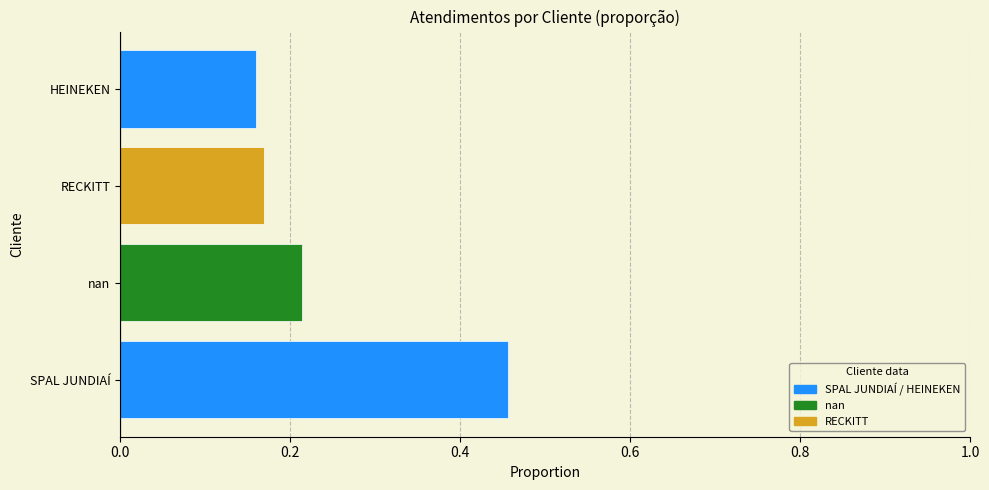

Does the chart contain stacked bars?

No